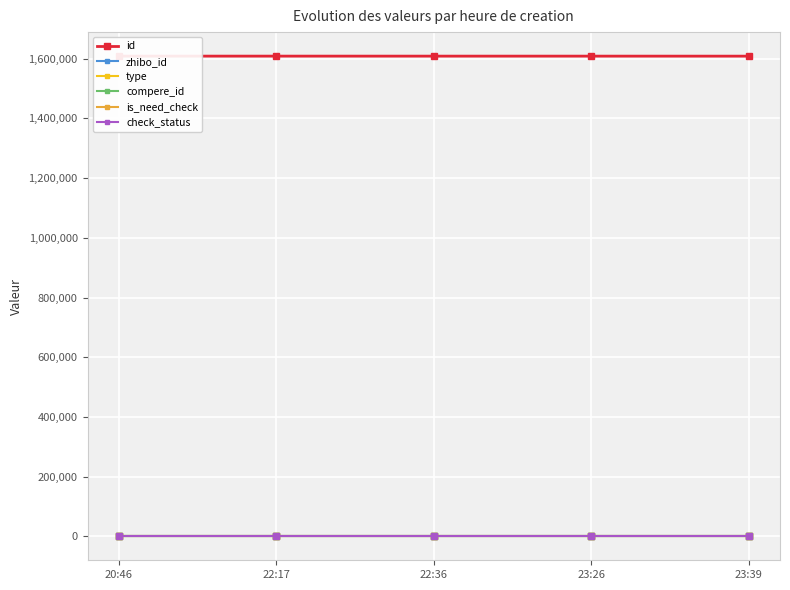

True or false: zhibo_id has a value of 53 at 22:36.

False